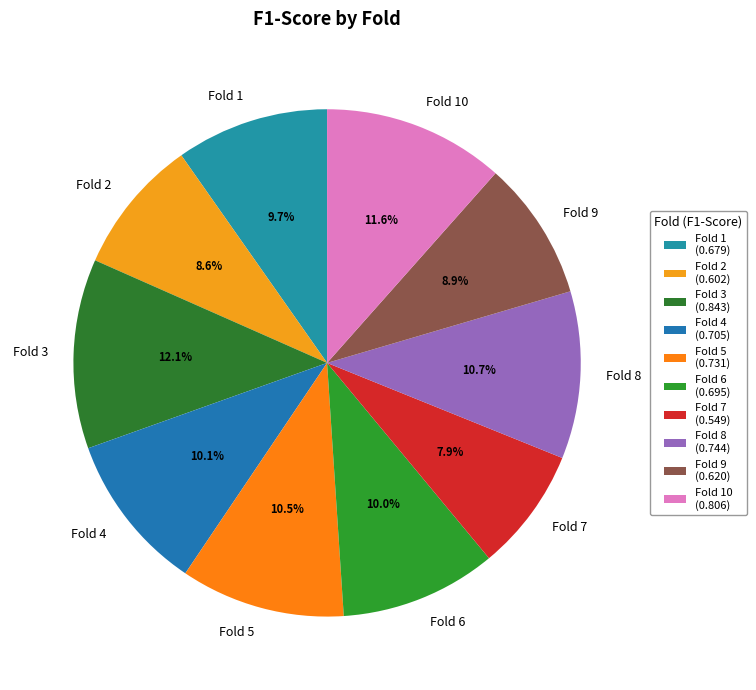

Which slice is the largest?

Fold 3